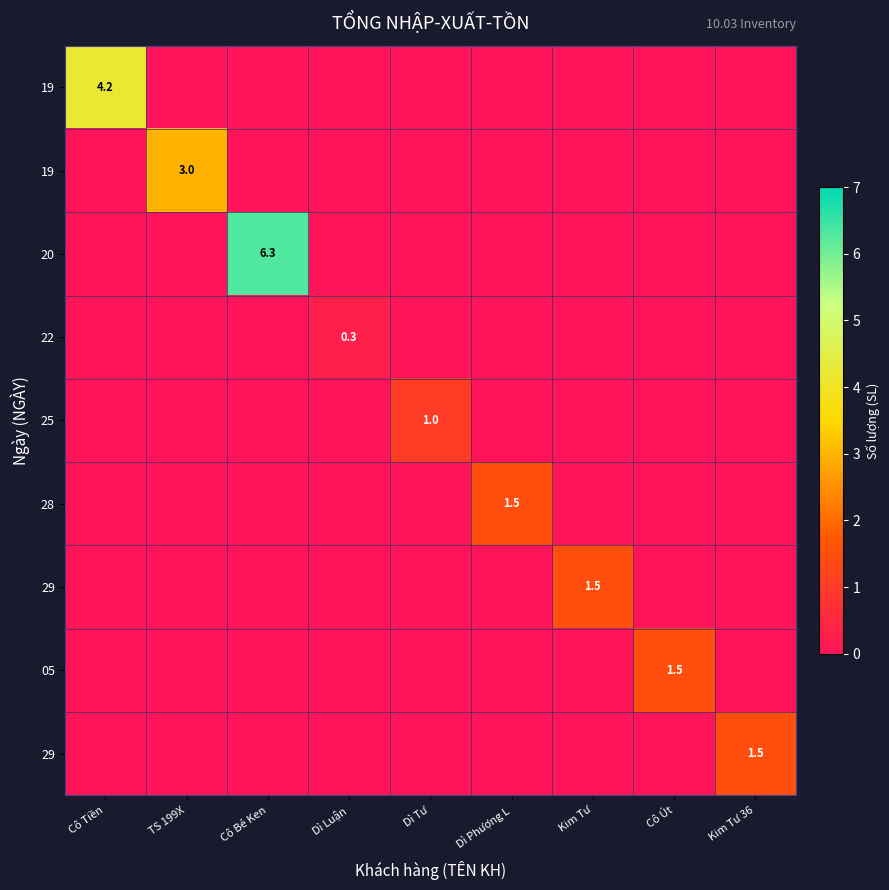

What is the total value across all series at Dì Phượng L?

1.5